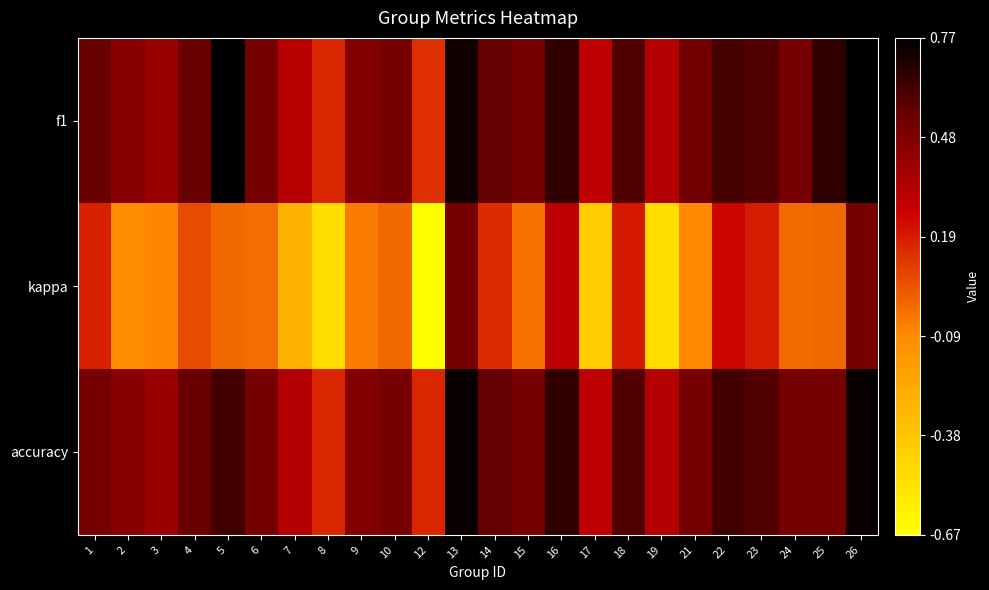

Which category has the highest value across all series?

5